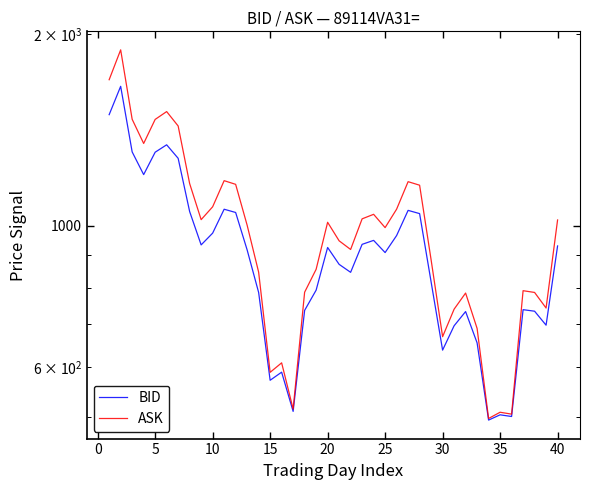

True or false: BID and ASK intersect in this chart.

False